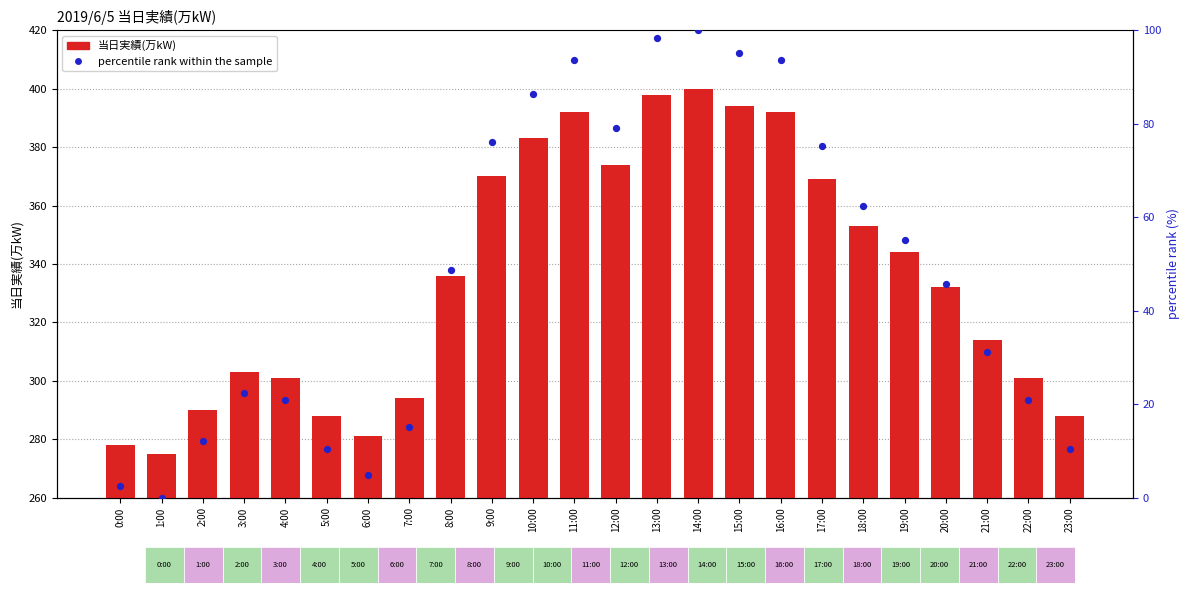

What is the total value across all series at 3:00?

325.4